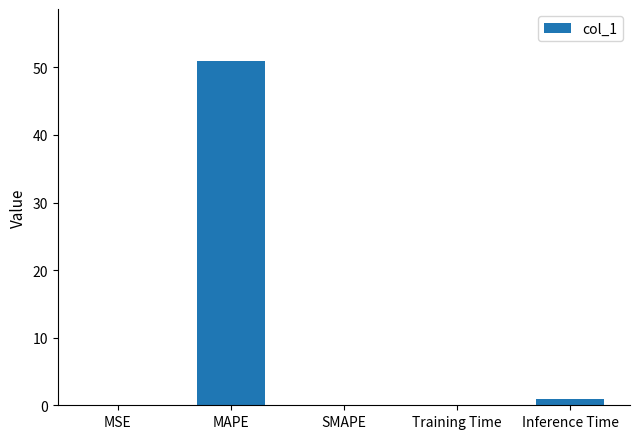

Are the bars grouped side by side (vs. stacked)?

No